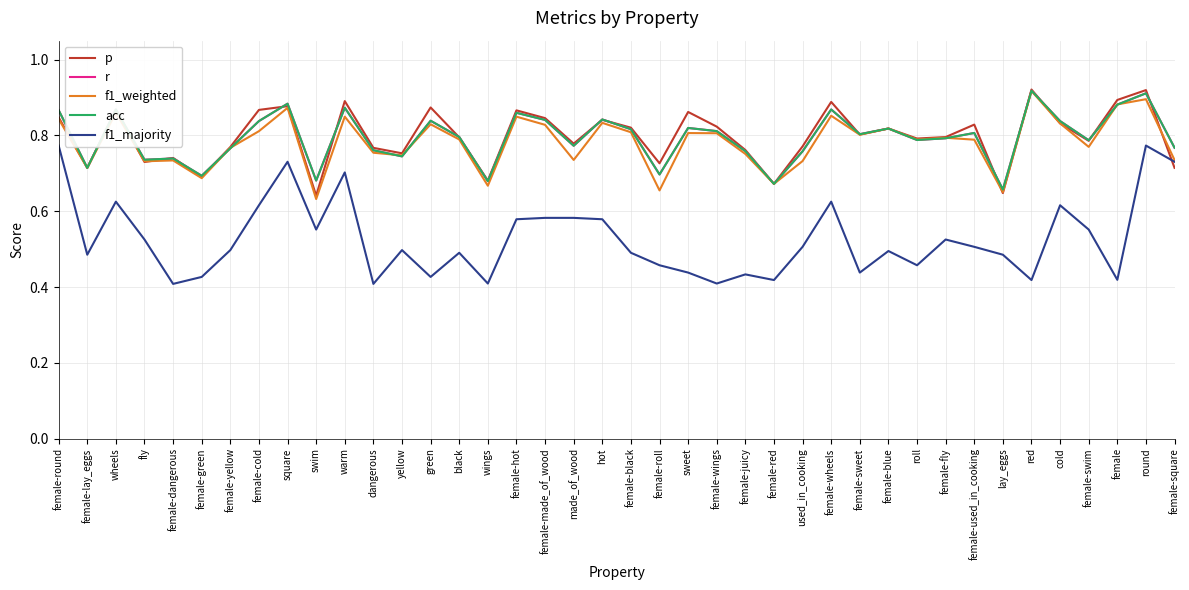

What is the difference between the highest and lowest values at green?

0.4